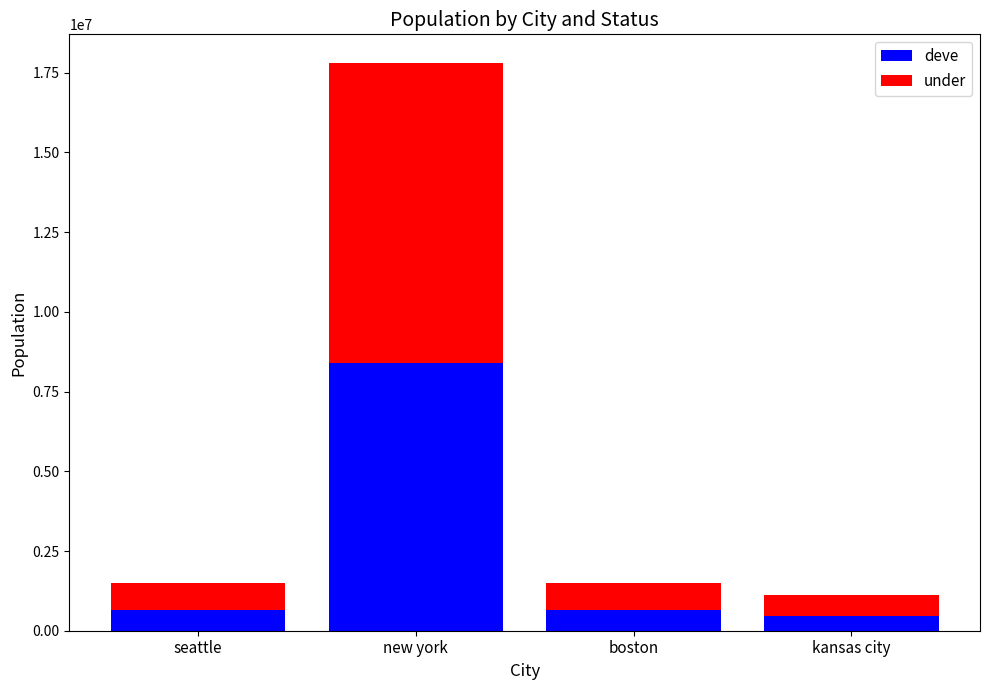

What is the difference between the maximum and minimum values in the deve series?

7938830